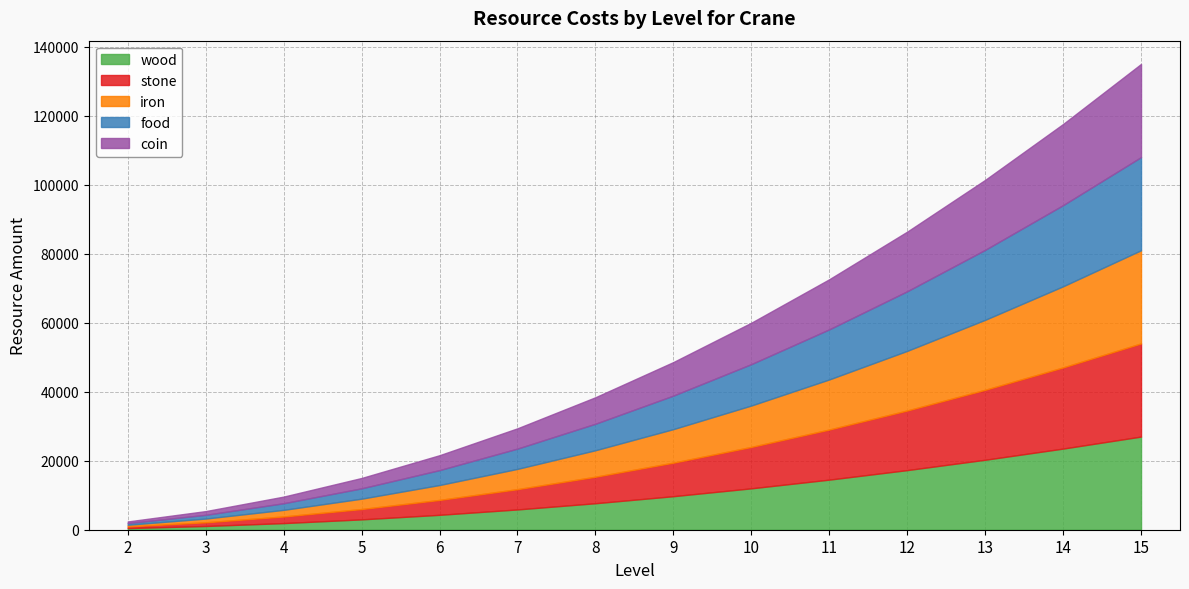

Reading right to left, transcribe all the data shown in this chart.

wood: 15=27000	14=23520	13=20280	12=17280	11=14520	10=12000	9=9720	8=7680	7=5880	6=4320	5=3000	4=1920	3=1080	2=480
stone: 15=27000	14=23520	13=20280	12=17280	11=14520	10=12000	9=9720	8=7680	7=5880	6=4320	5=3000	4=1920	3=1080	2=480
iron: 15=27000	14=23520	13=20280	12=17280	11=14520	10=12000	9=9720	8=7680	7=5880	6=4320	5=3000	4=1920	3=1080	2=480
food: 15=27000	14=23520	13=20280	12=17280	11=14520	10=12000	9=9720	8=7680	7=5880	6=4320	5=3000	4=1920	3=1080	2=480
coin: 15=27000	14=23520	13=20280	12=17280	11=14520	10=12000	9=9720	8=7680	7=5880	6=4320	5=3000	4=1920	3=1080	2=480